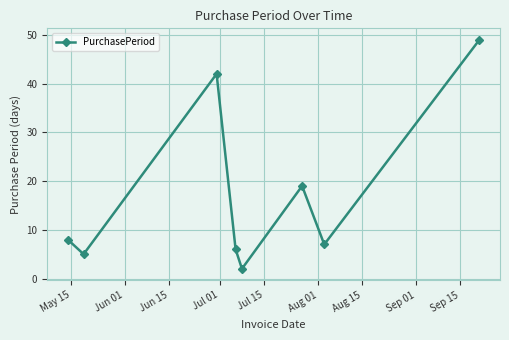

True or false: the data has more than 0 interior local peaks.

True